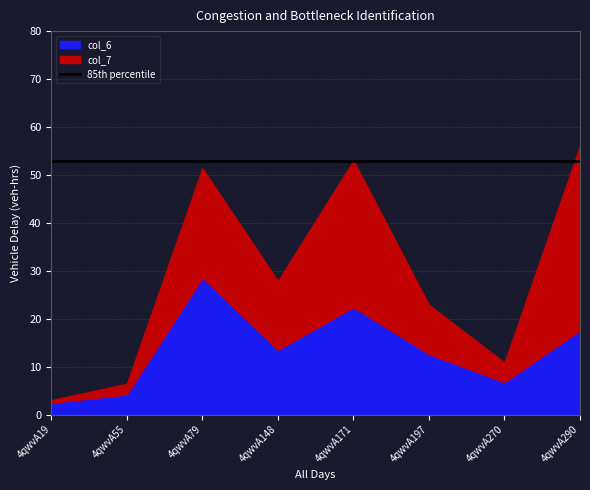

List the labels in order of col_6 value, largest first.

4qwvA79, 4qwvA171, 4qwvA290, 4qwvA148, 4qwvA197, 4qwvA270, 4qwvA55, 4qwvA19